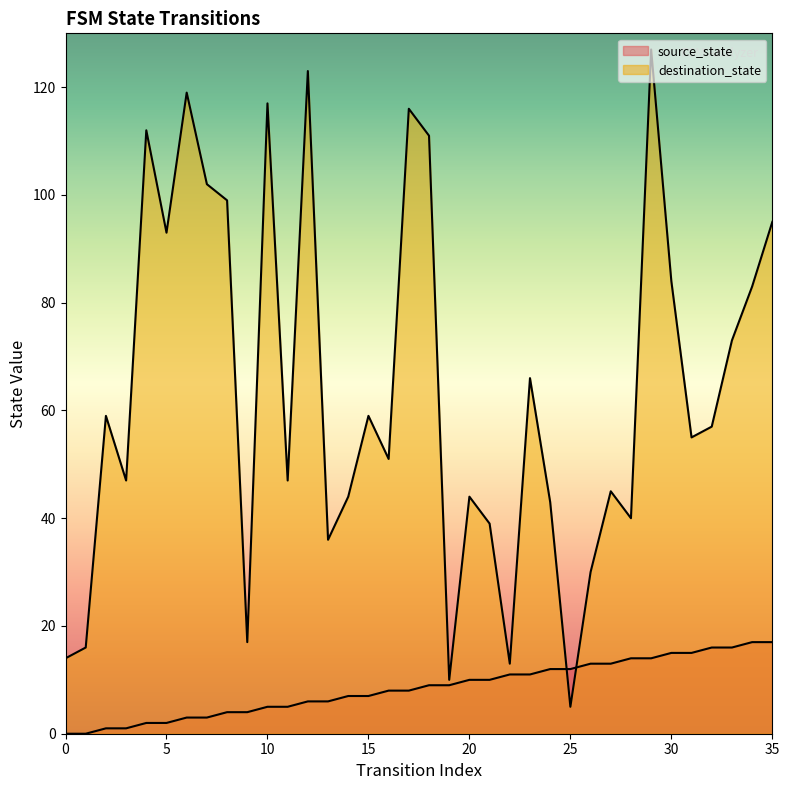

At which label is source_state closest to 8?

16